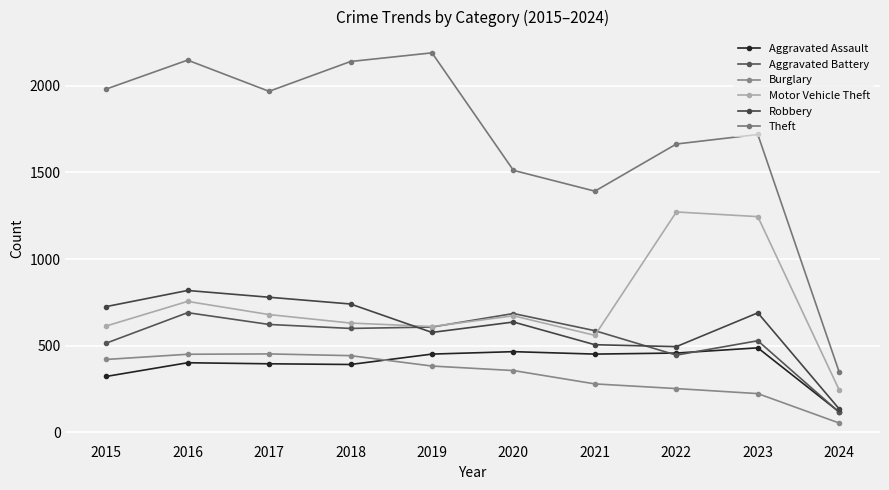

At which category does Burglary reach its first local peak?

2017